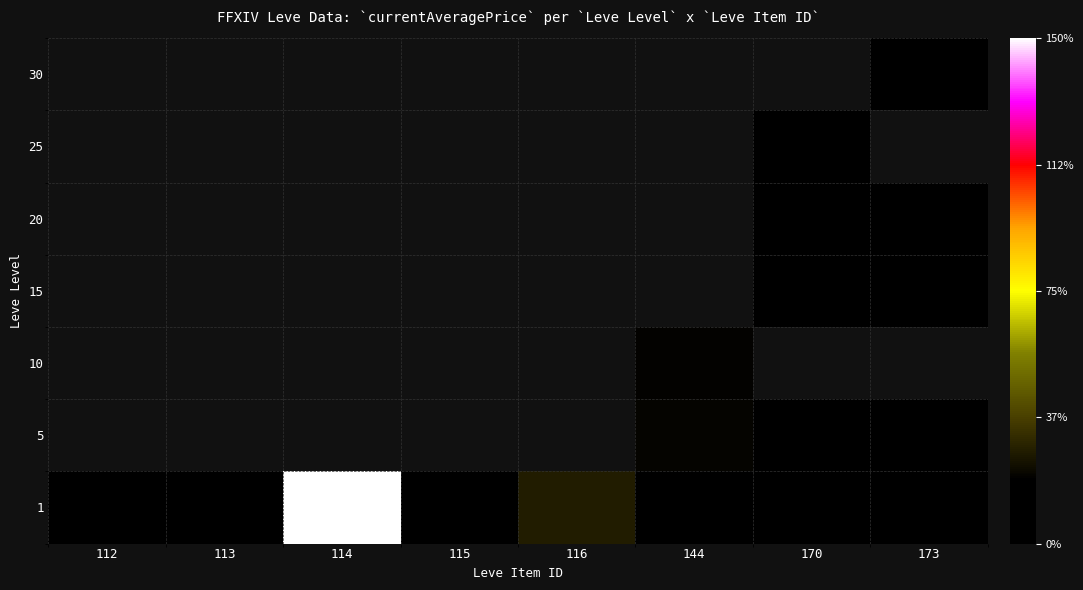

Which series has the widest spread of values?

1